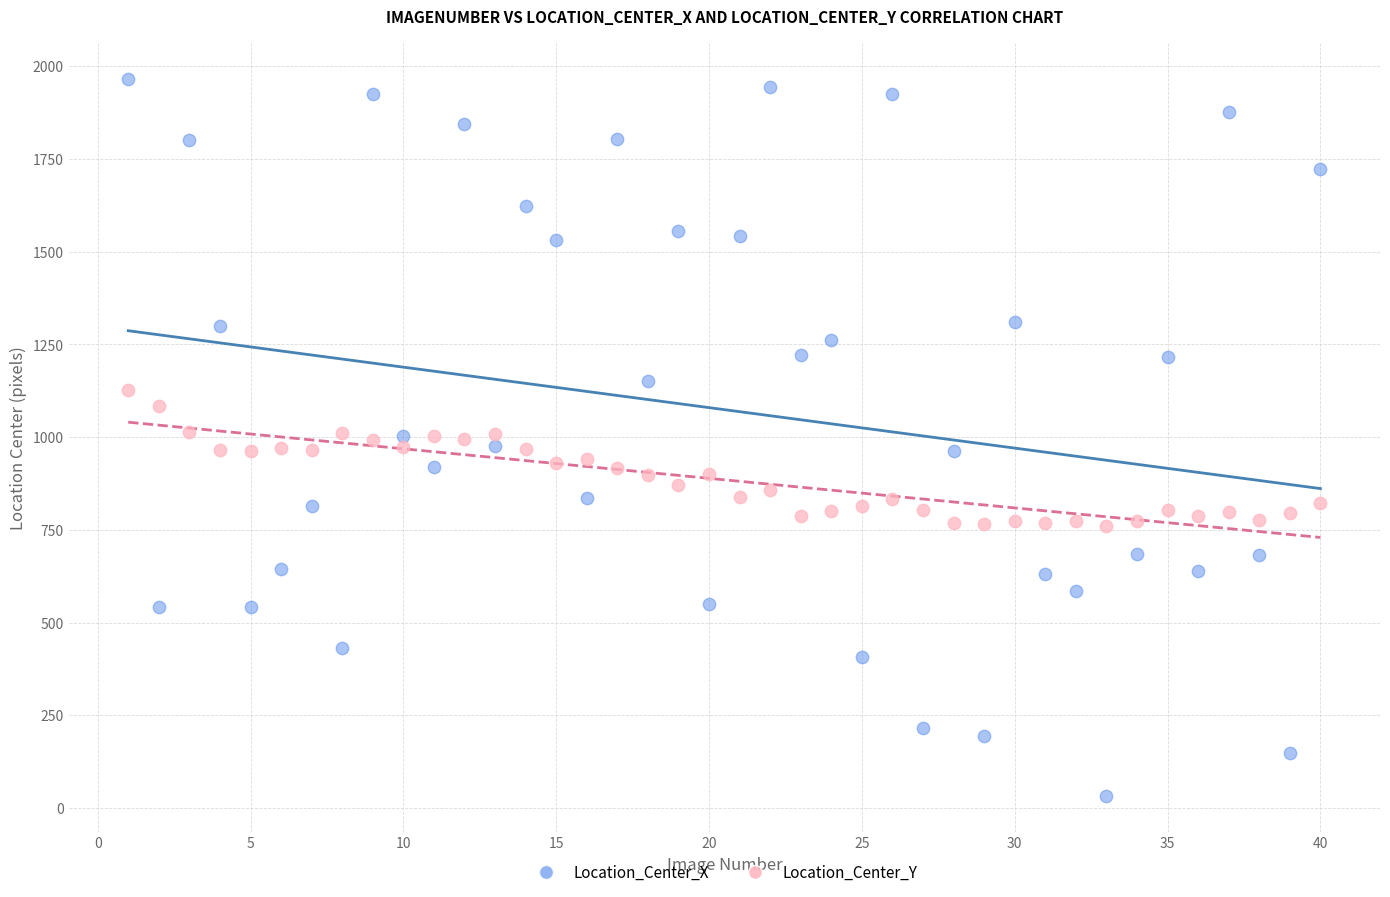

Which series contains the highest Y value?

Location_Center_X